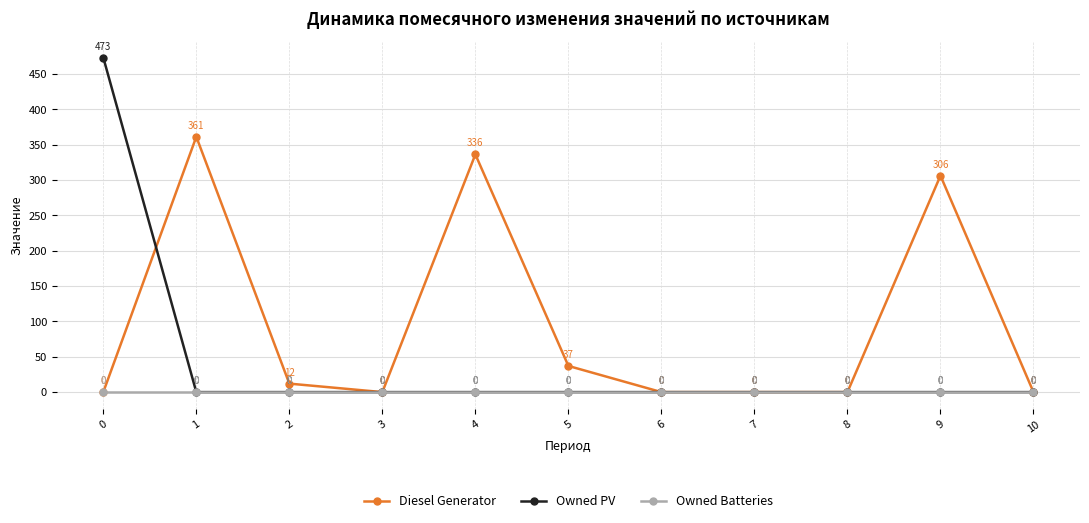

What are all the series names shown in the legend?

Diesel Generator, Owned PV, Owned Batteries